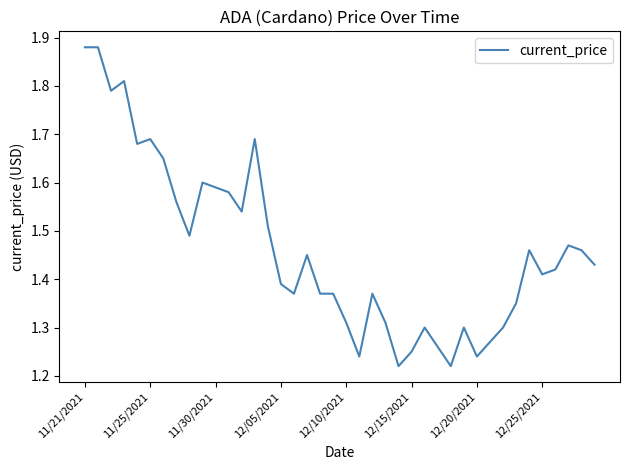

What is the difference between the maximum and minimum values?

0.7